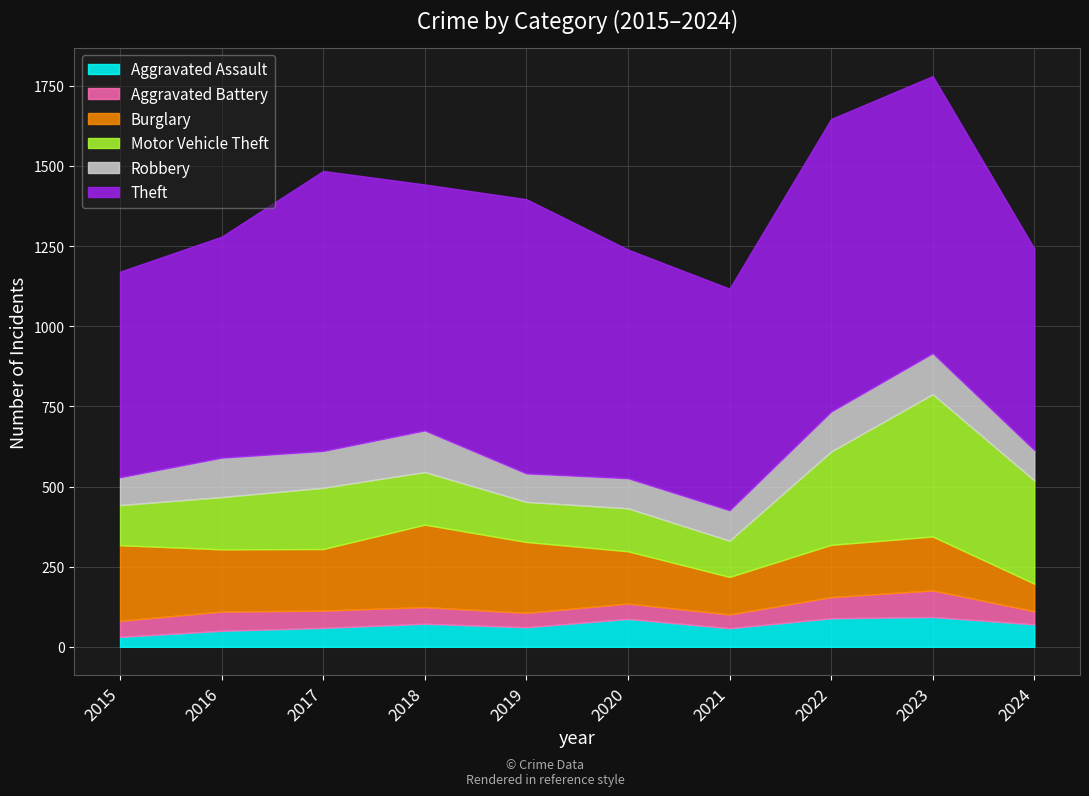

Reading left to right, list all the values displayed in this chart.

Aggravated Assault: 2015=31	2016=50	2017=59	2018=72	2019=61	2020=87	2021=58	2022=89	2023=93	2024=70
Aggravated Battery: 2015=50	2016=60	2017=54	2018=52	2019=45	2020=48	2021=43	2022=66	2023=83	2024=41
Burglary: 2015=236	2016=194	2017=192	2018=257	2019=221	2020=163	2021=117	2022=163	2023=168	2024=86
Motor Vehicle Theft: 2015=125	2016=163	2017=191	2018=164	2019=125	2020=134	2021=113	2022=291	2023=444	2024=322
Robbery: 2015=87	2016=123	2017=115	2018=130	2019=89	2020=94	2021=95	2022=125	2023=128	2024=95
Theft: 2015=641	2016=689	2017=873	2018=767	2019=855	2020=713	2021=691	2022=912	2023=864	2024=628